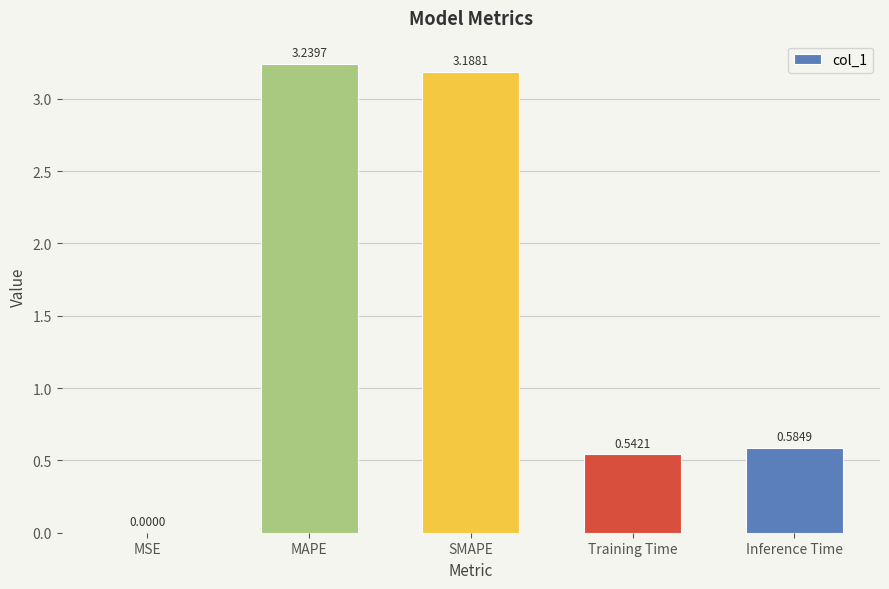

What is the sum of the values at Inference Time and Training Time?

1.1